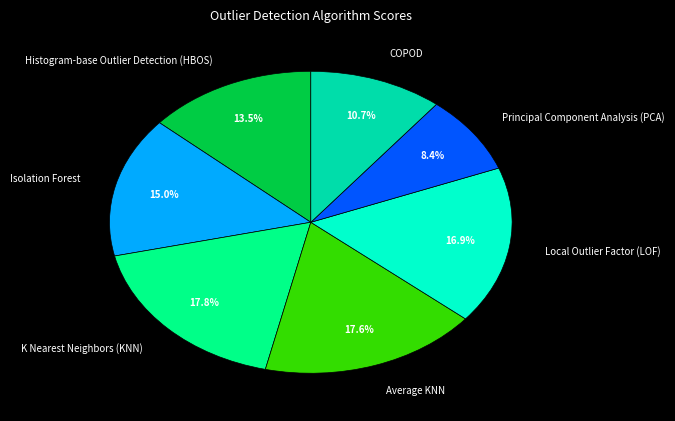

To the nearest percent, what is the average slice percentage?

14%